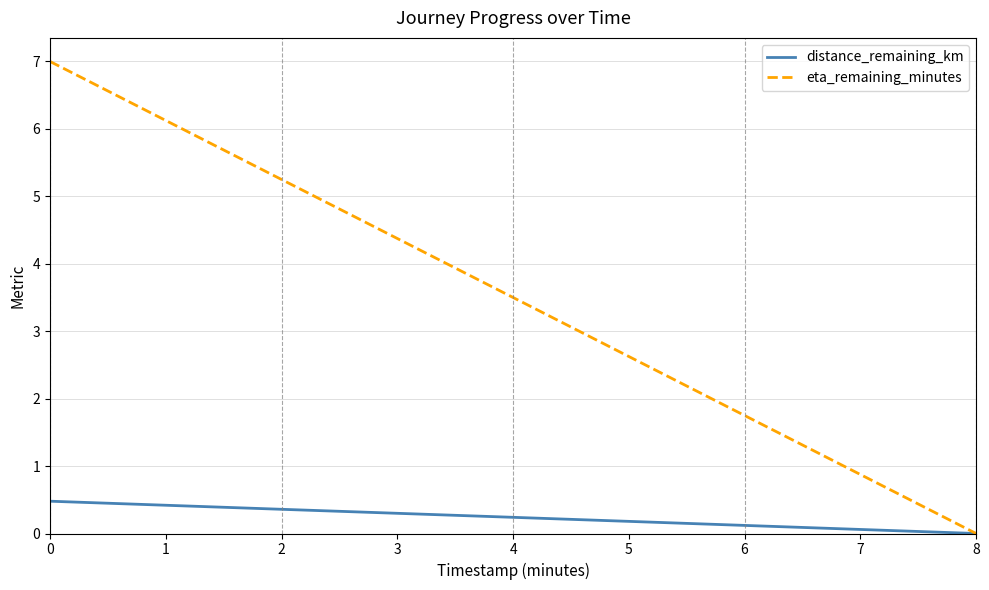

List the series in order of their overall mean, highest first.

eta_remaining_minutes, distance_remaining_km